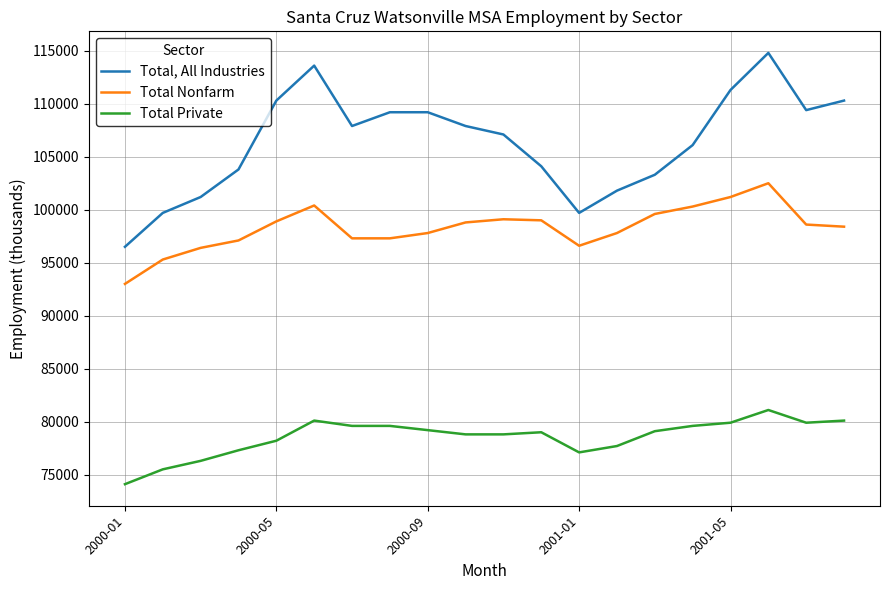

What is the minimum value shown in the chart?

74100